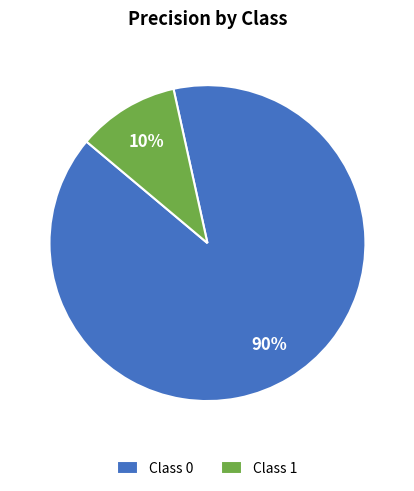

True or false: Class 1 accounts for 10% of the total.

True